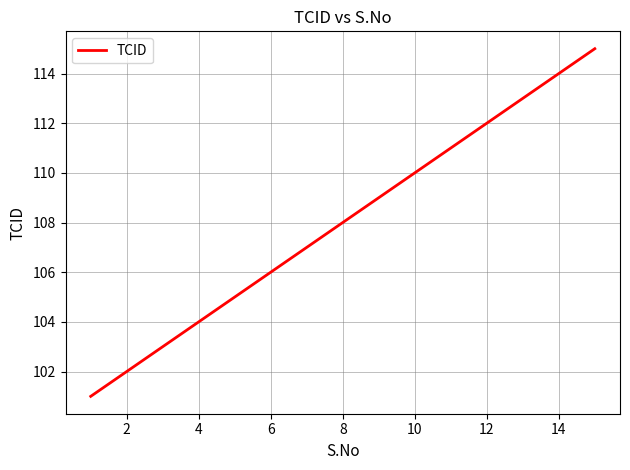

How many categories are shown in the chart?

15